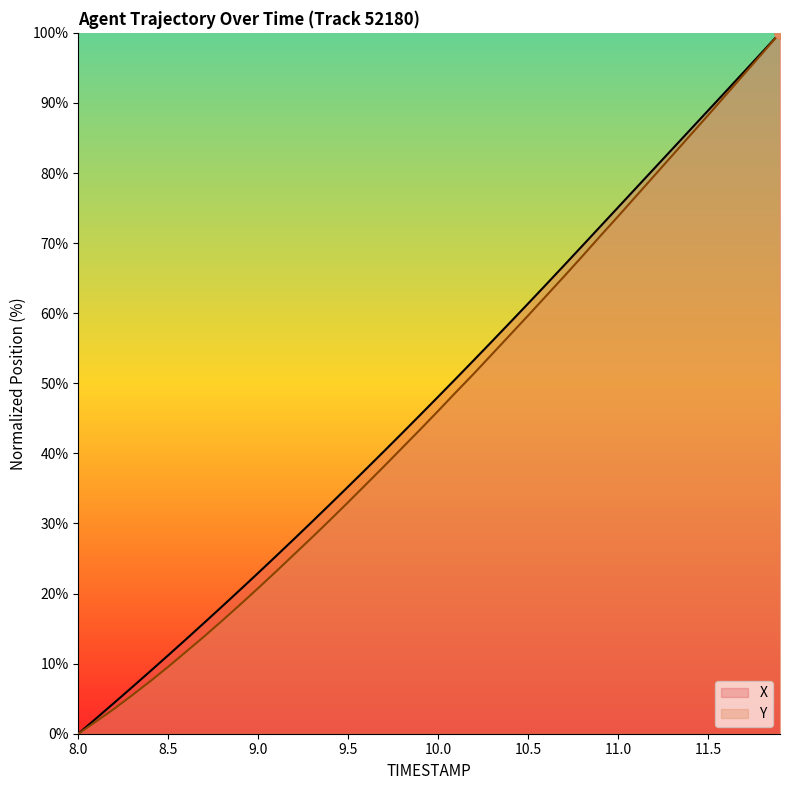

Is it true that X equals 75.1 at 11.0?

True